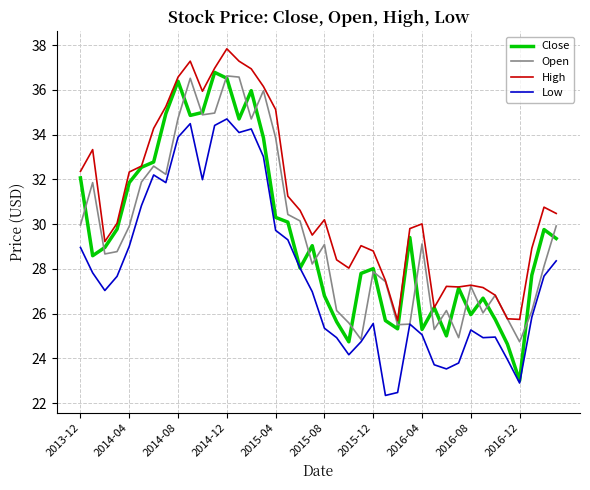

What is the greatest value displayed?

37.8